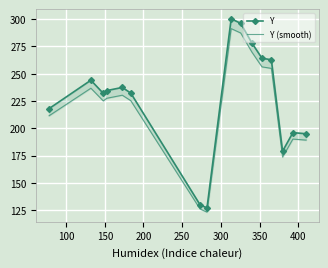

What is the difference between the maximum and second lowest values in the Y (smooth) series?

165.2